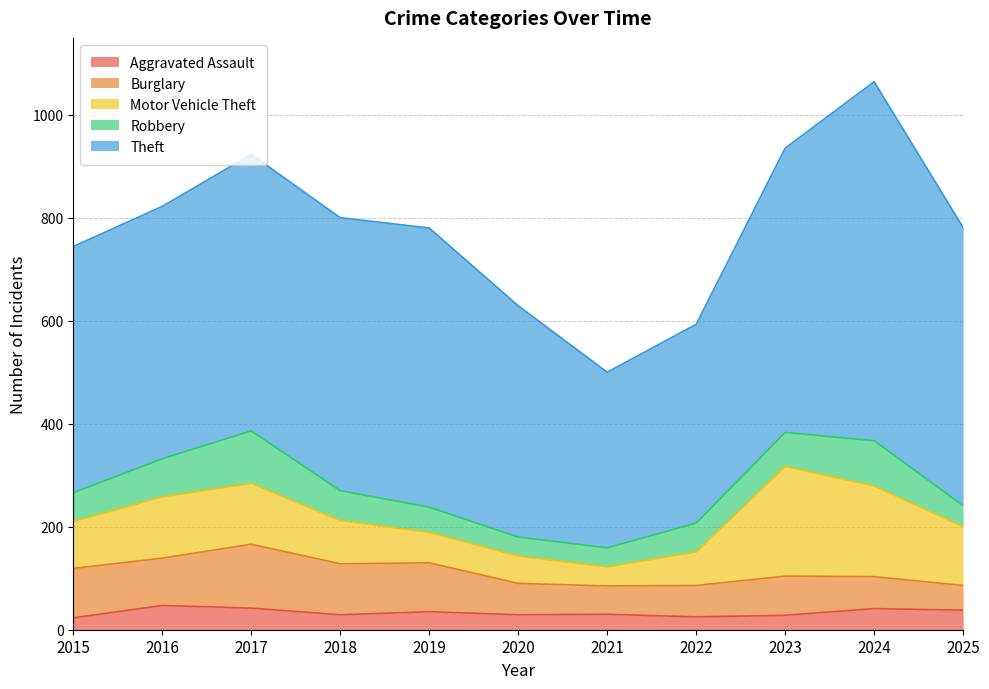

Is it true that Robbery equals 56 at 2015?

True